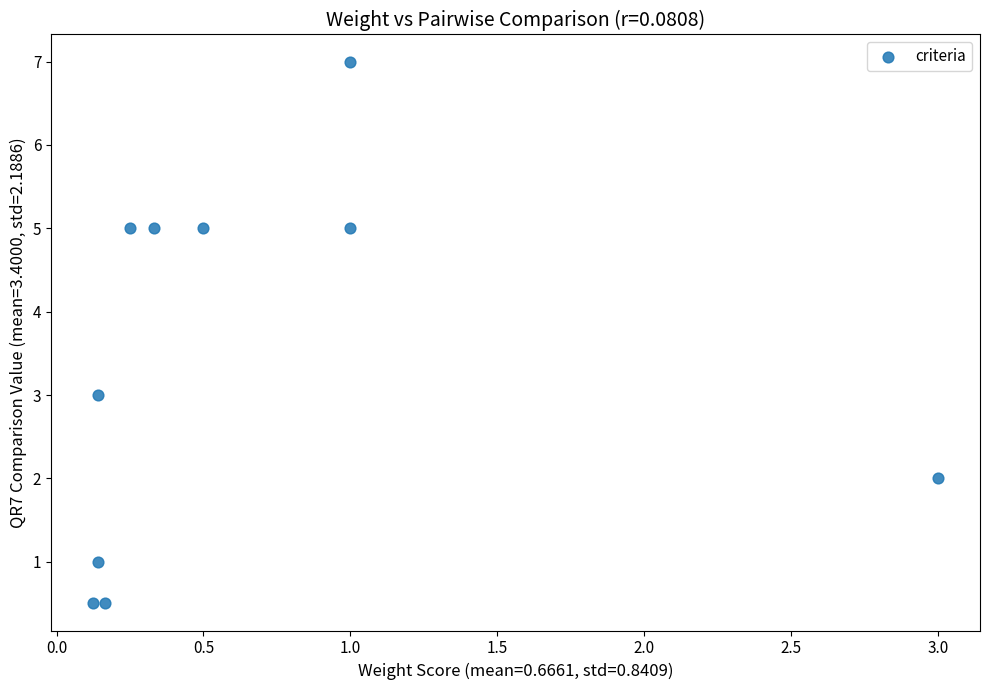

What is the range of Y values (max minus min)?

6.5